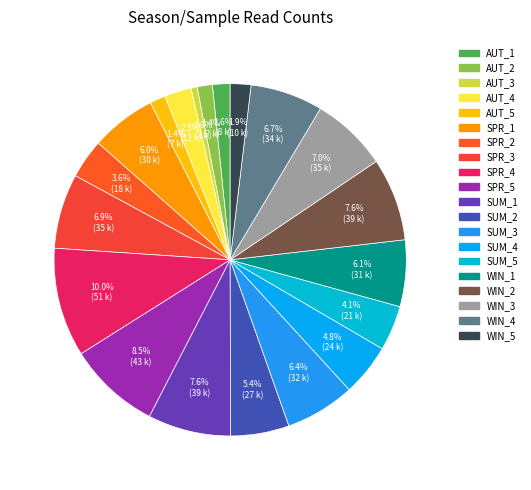

What is the largest slice in the pie chart?

SPR_4